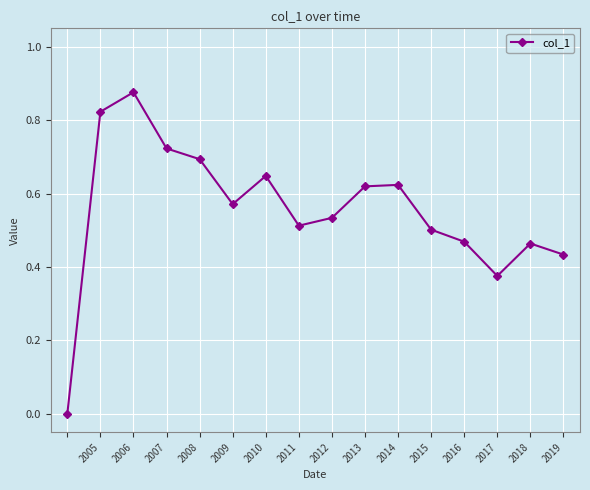

What is the sum of all values?

8.9